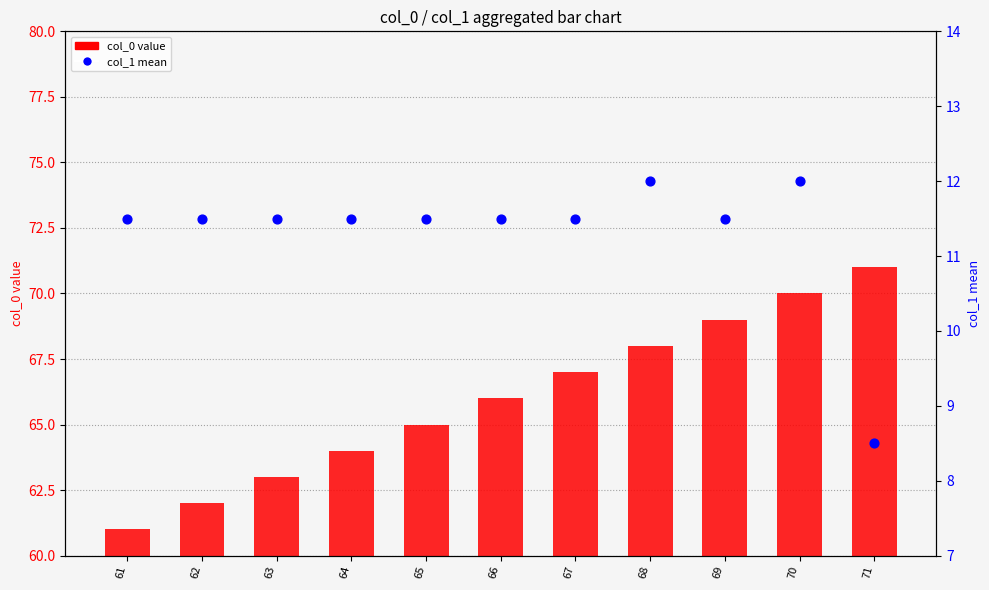

What is the total value across all series at 62?

73.5